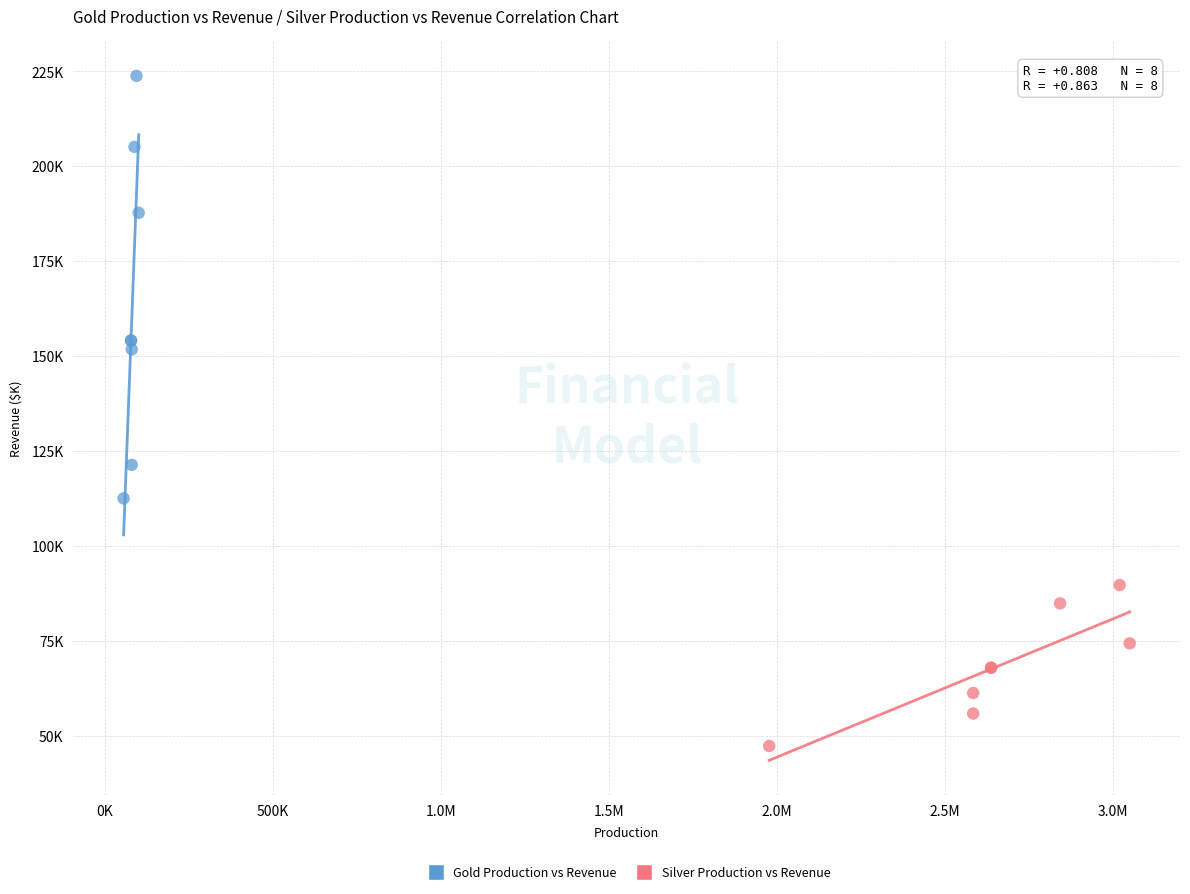

Which series contains the lowest Y value?

Silver Production vs Revenue